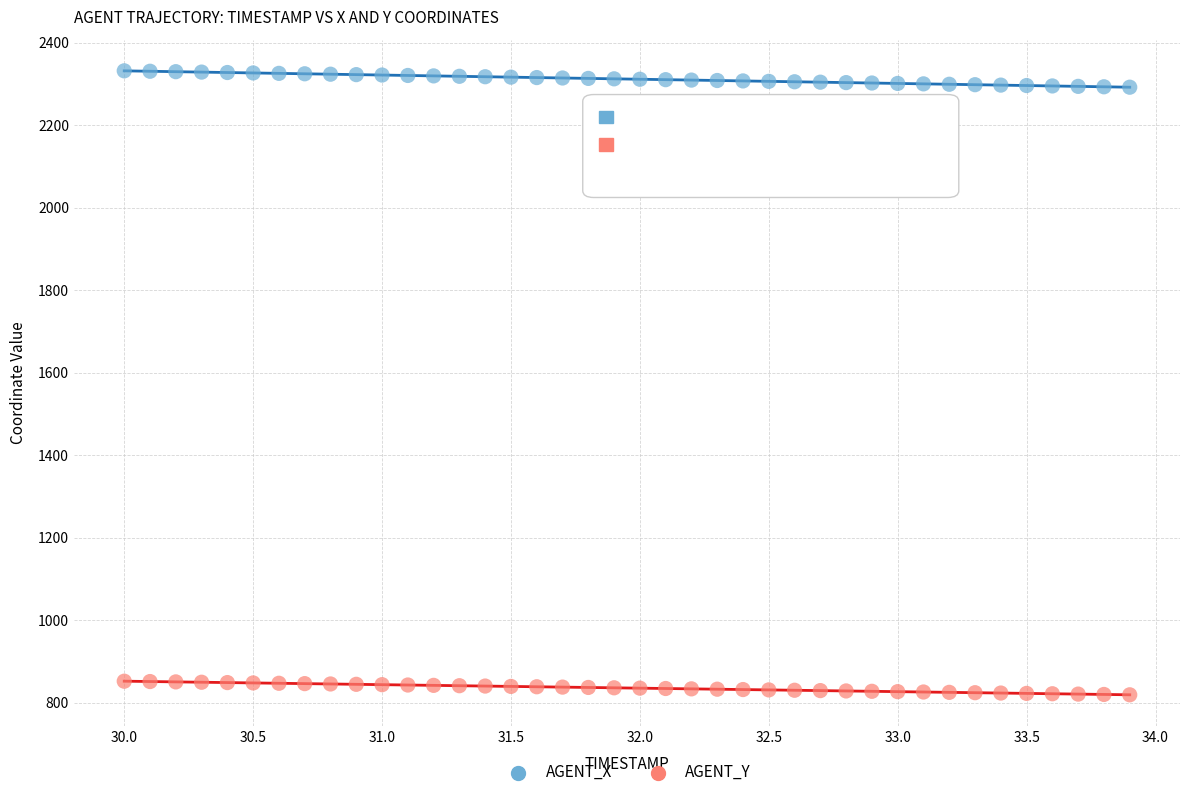

Which series reaches the maximum Y coordinate?

AGENT_X